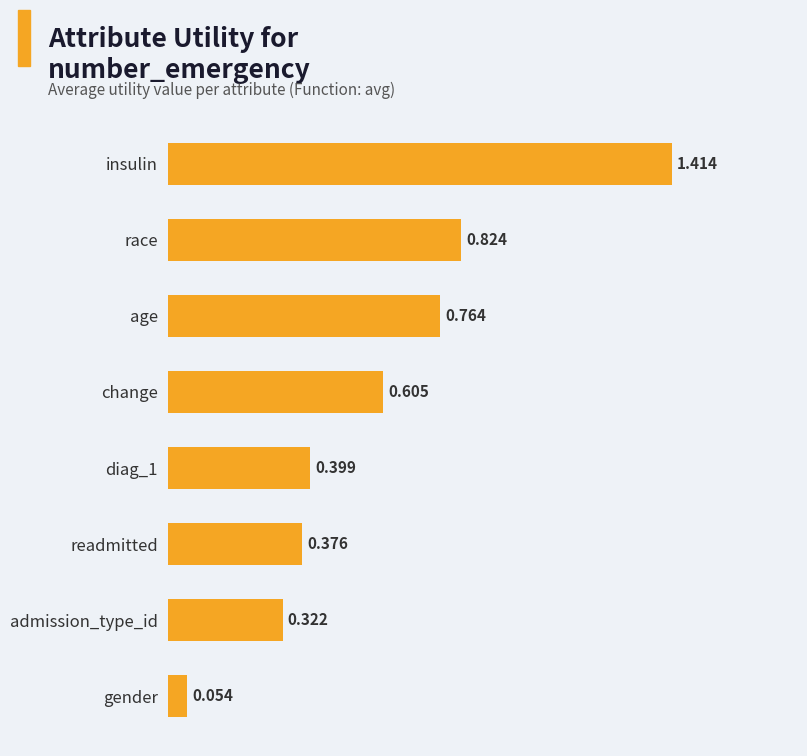

At which category does the chart reach its minimum across all series?

gender